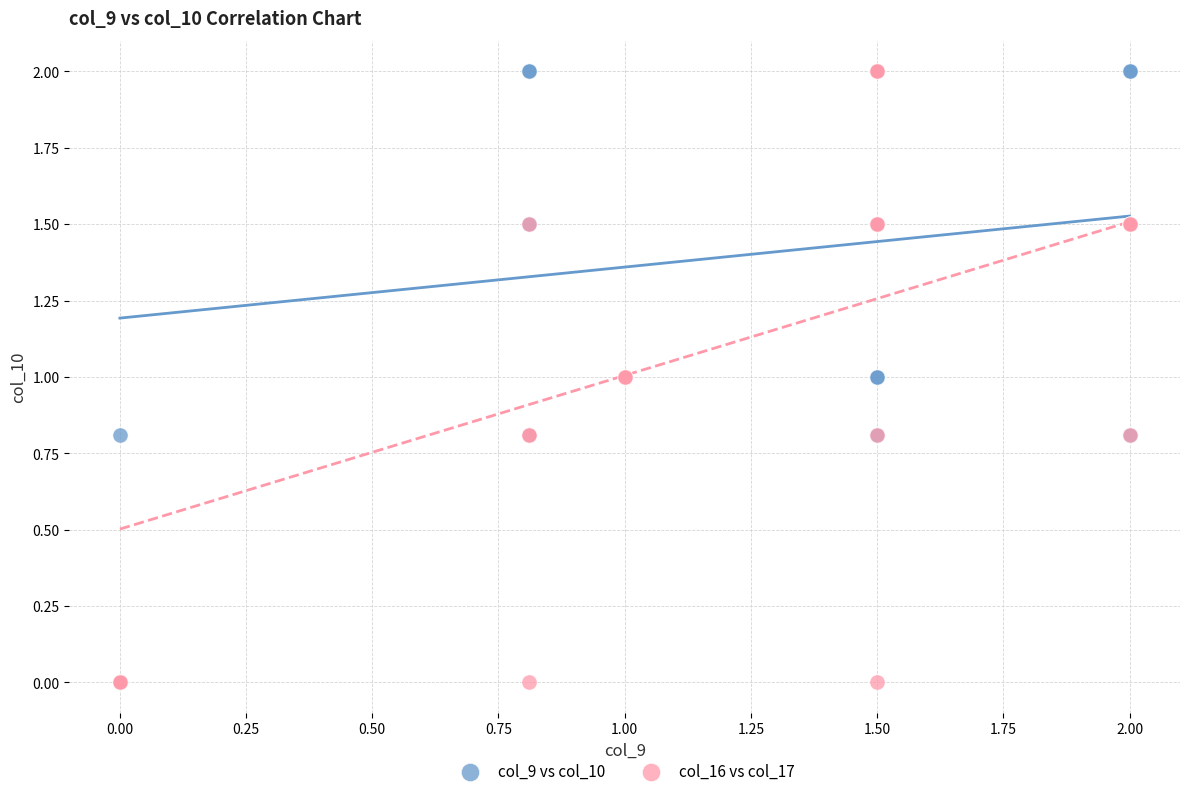

What are all the series names shown in the legend?

col_9 vs col_10, col_16 vs col_17